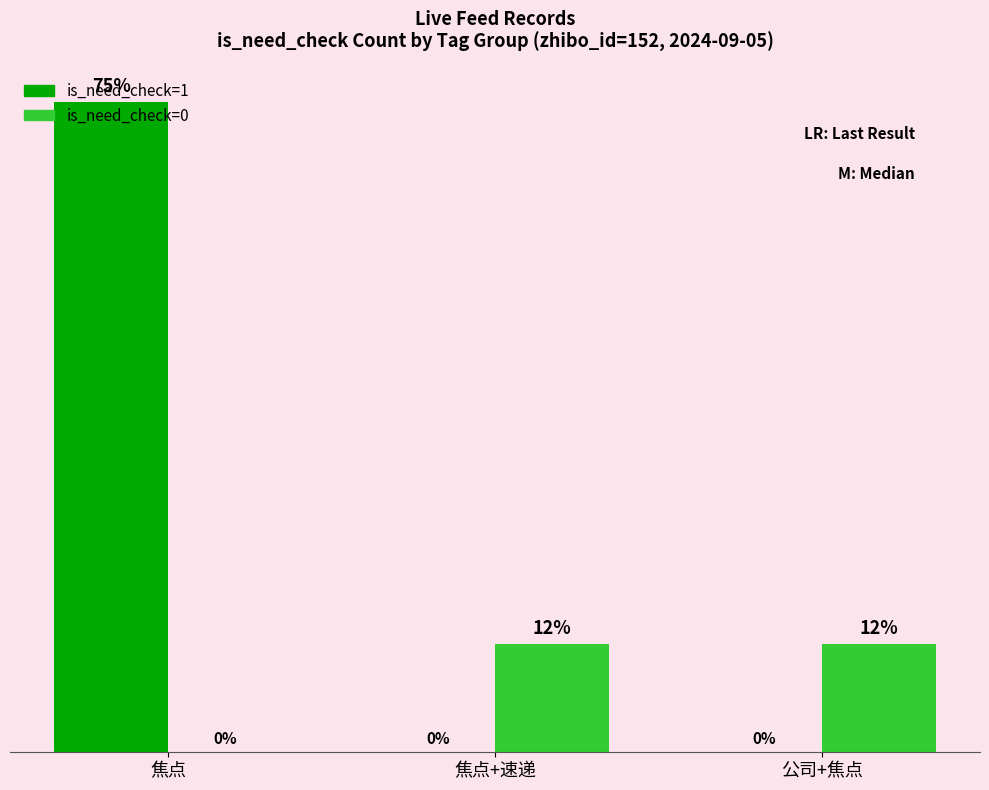

Are the bars grouped side by side (vs. stacked)?

Yes